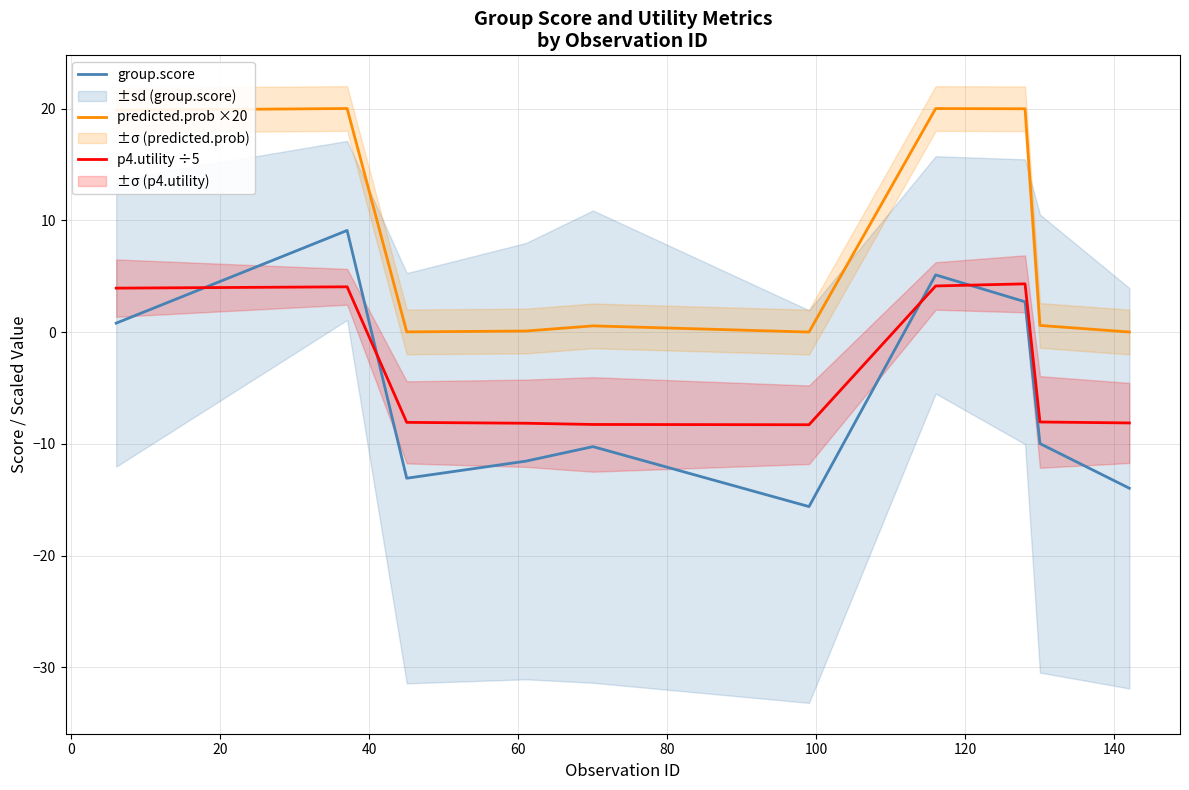

Which series has the widest spread of values?

group.score